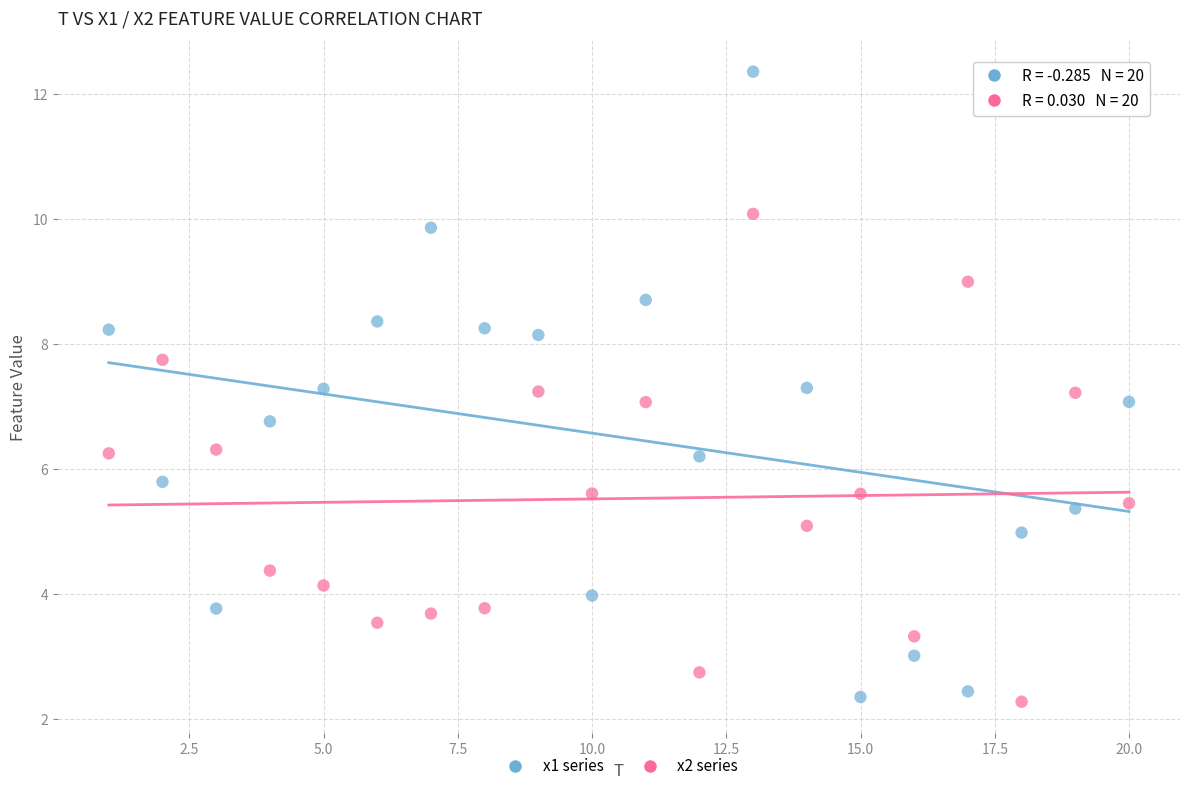

Which series reaches the maximum Y coordinate?

x1 series